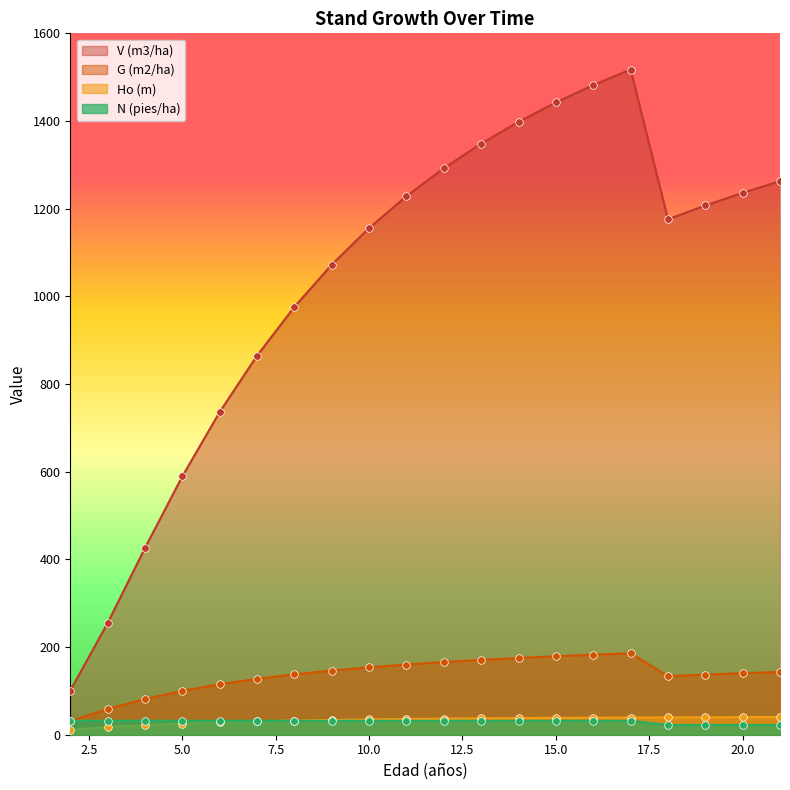

Which series has the widest spread of Y values?

V (m3/ha)